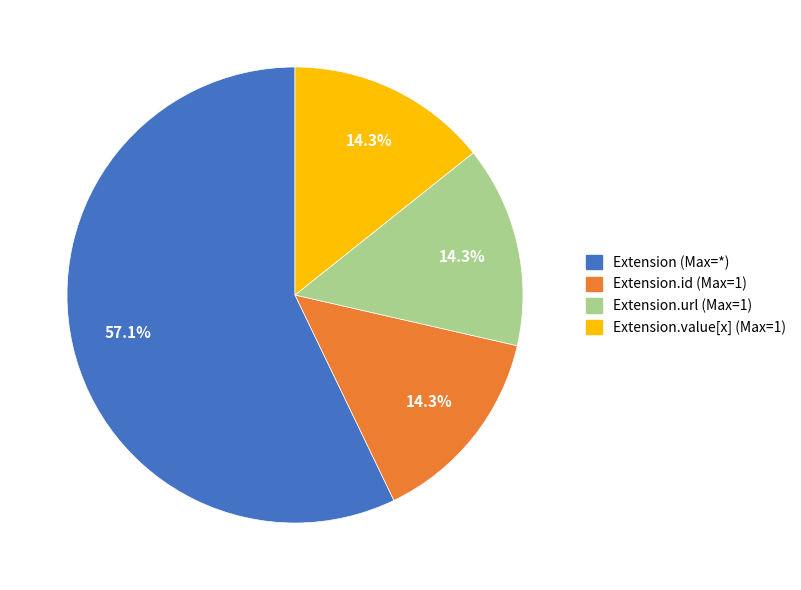

Does any single category account for the majority?

Yes